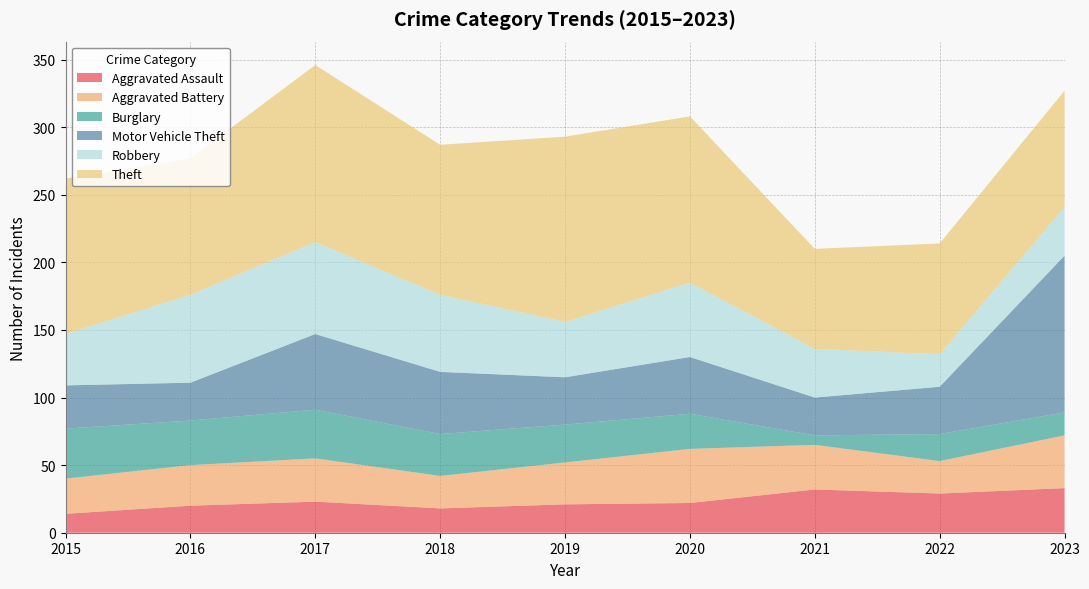

Reading left to right, list all the values displayed in this chart.

Aggravated Assault: 14	20	23	18	21	22	32	29	33
Aggravated Battery: 26	30	32	24	31	40	33	24	39
Burglary: 37	33	36	31	28	26	7	20	17
Motor Vehicle Theft: 32	28	56	46	35	42	28	35	116
Robbery: 38	65	68	57	41	55	36	24	36
Theft: 115	101	131	111	137	123	74	82	86